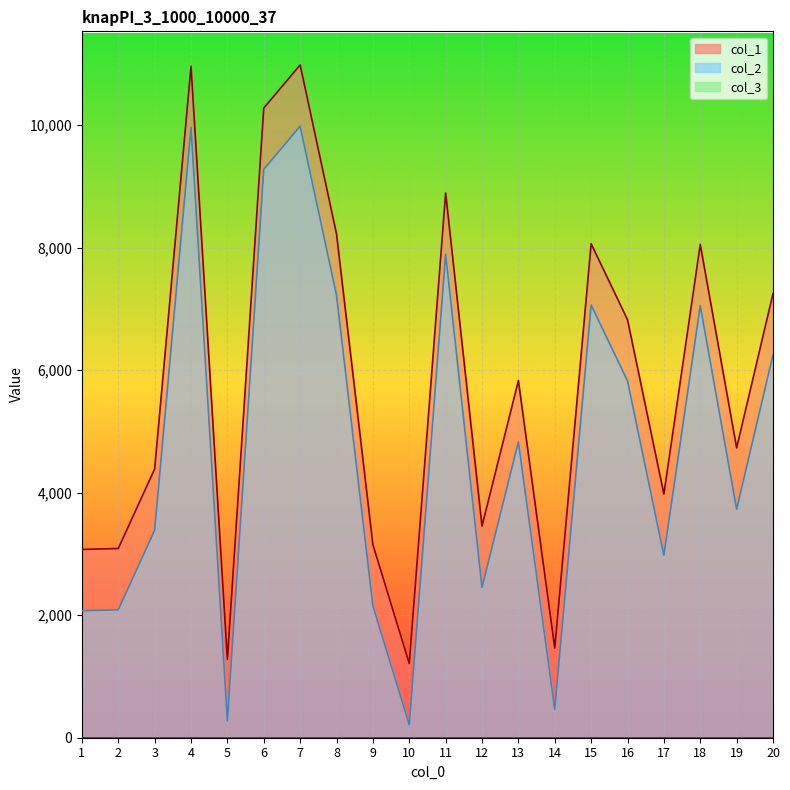

Does the chart display data point markers on the line(s)?

No